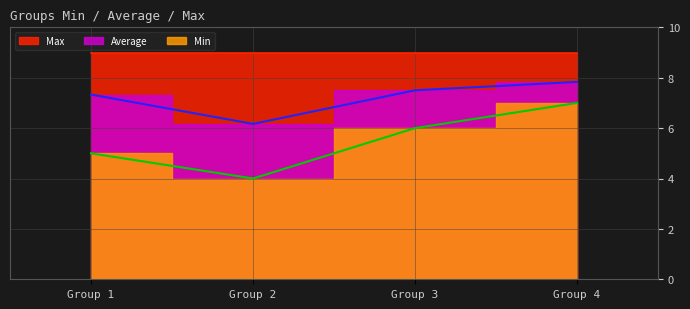

Is it true that Average equals 6.2 at Group 2?

True